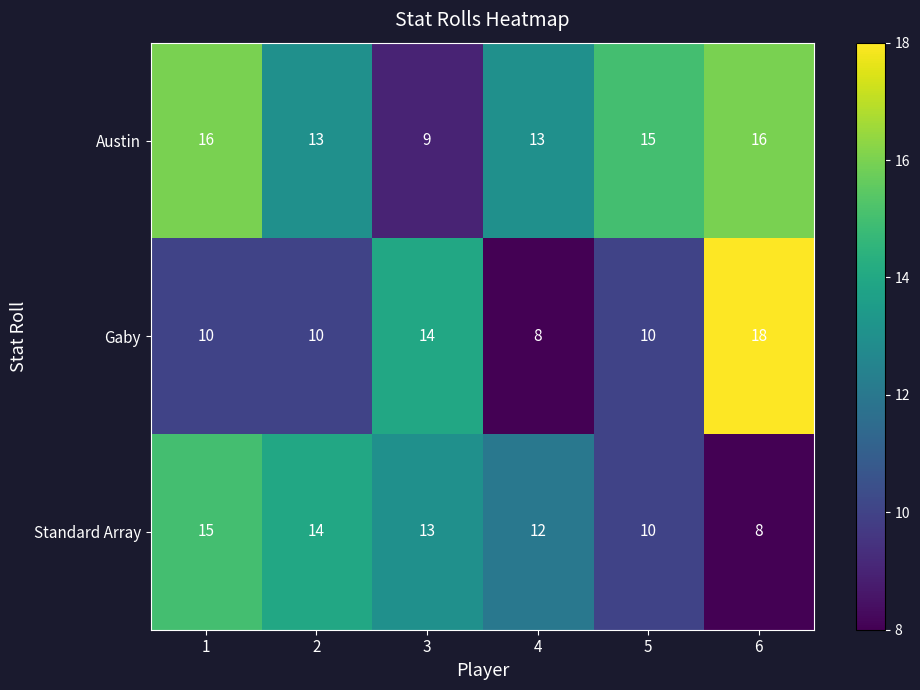

Reading right to left, list all the values displayed in this chart.

Austin: 6=16	5=15	4=13	3=9	2=13	1=16
Gaby: 6=18	5=10	4=8	3=14	2=10	1=10
Standard Array: 6=8	5=10	4=12	3=13	2=14	1=15